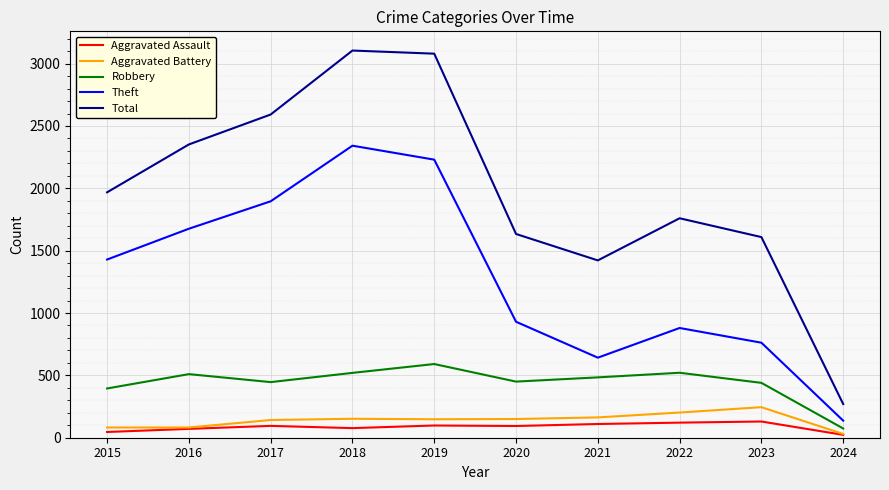

At how many categories does at least one series exceed 1686?

6